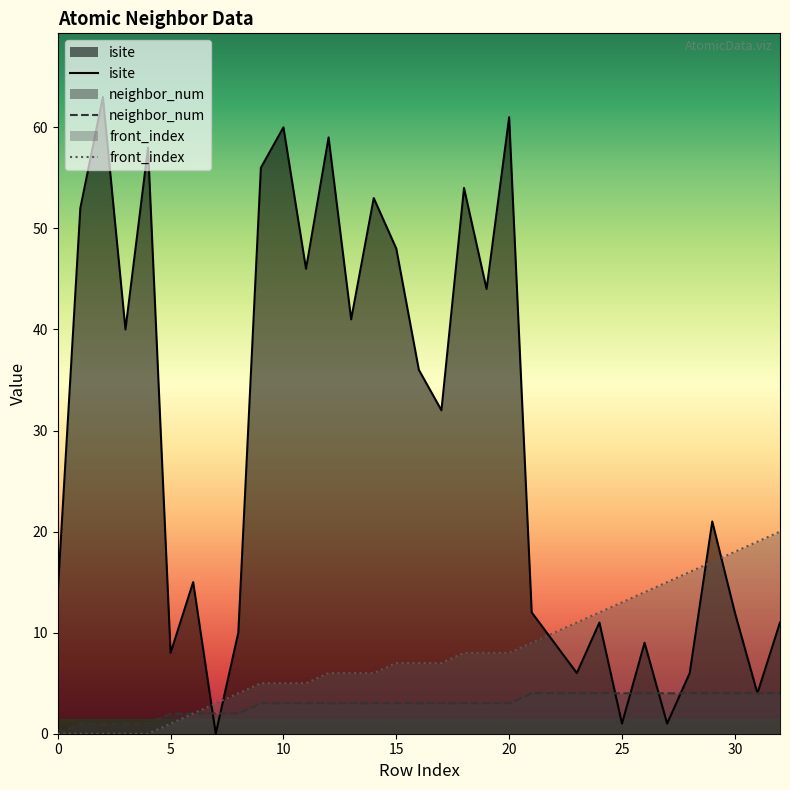

Which series changed the most between 11 and 12?

isite